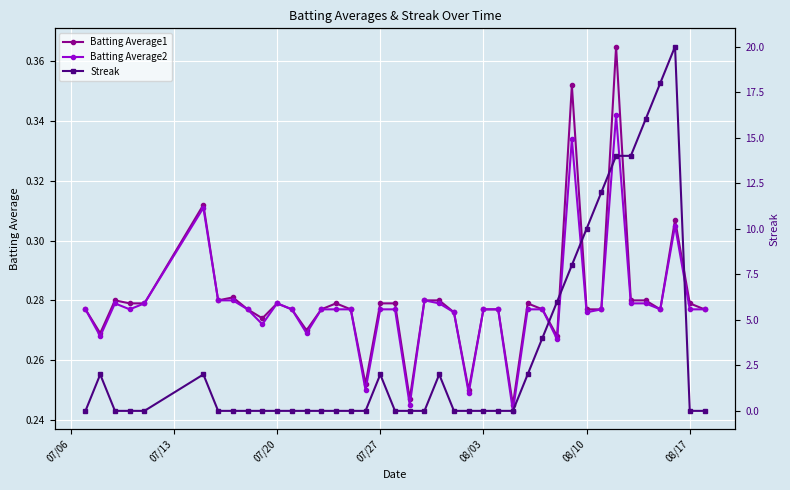

Is this an area chart (filled region under the line)?

No